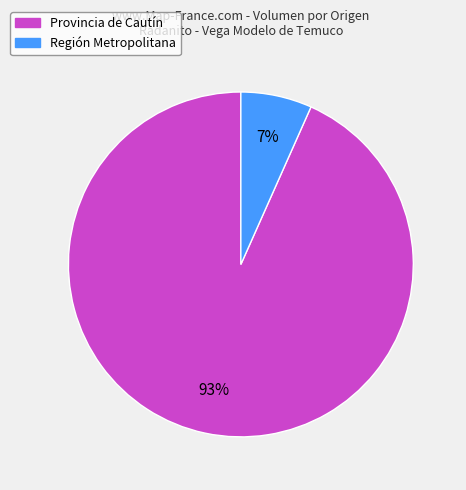

Rank the categories by value from lowest to highest.

Región Metropolitana, Provincia de Cautín